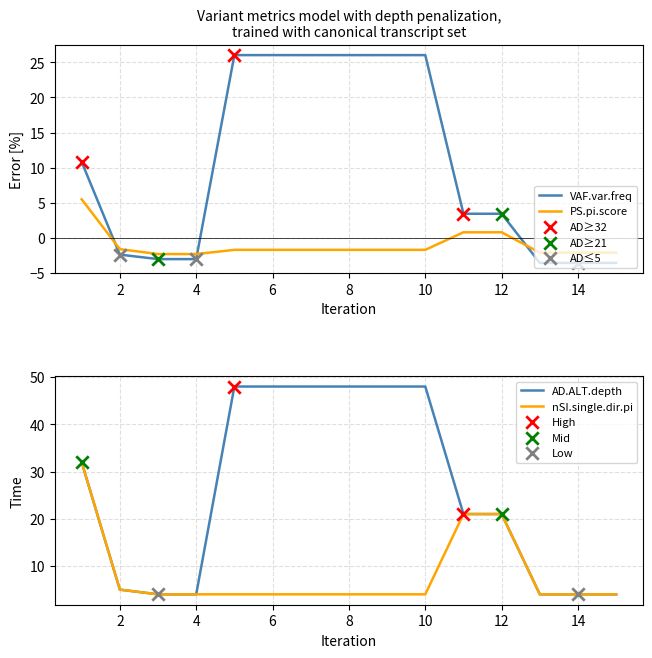

Which series contains the lowest Y value?

VAF.var.freq